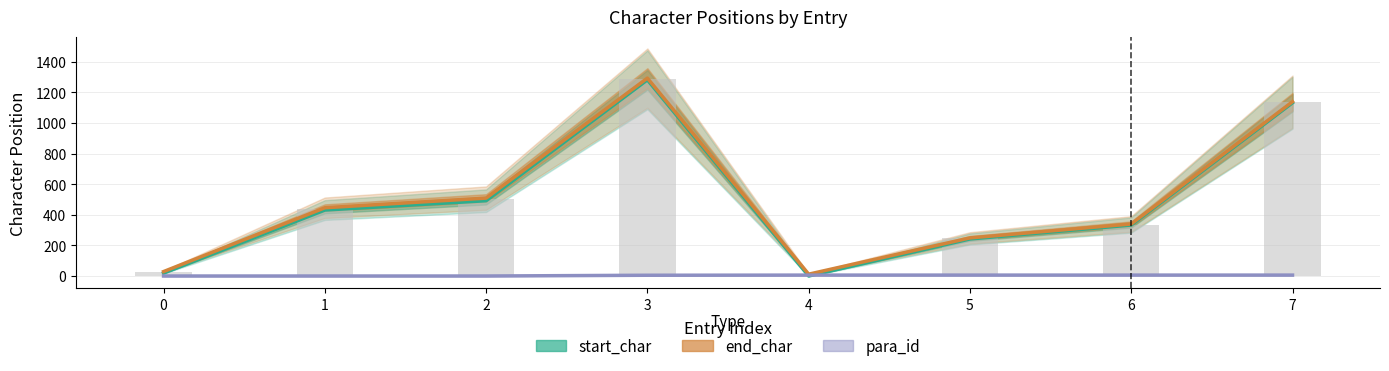

Which category has the highest value in the end_char series?

3